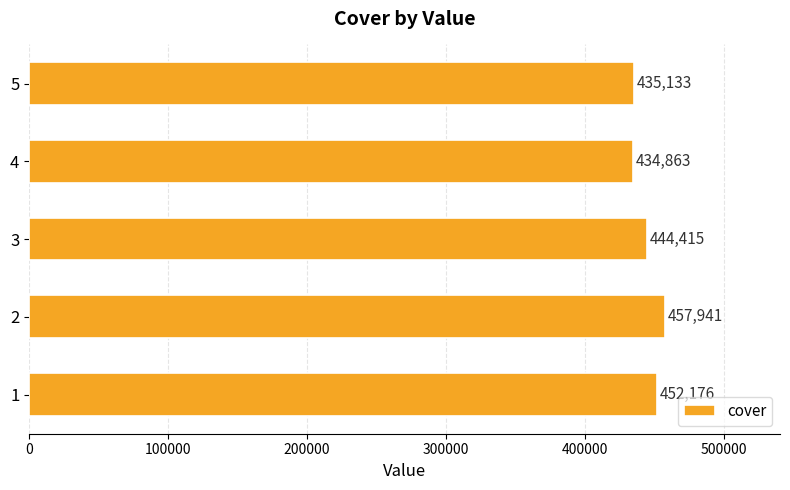

Rank the categories by value from lowest to highest.

4, 5, 3, 1, 2